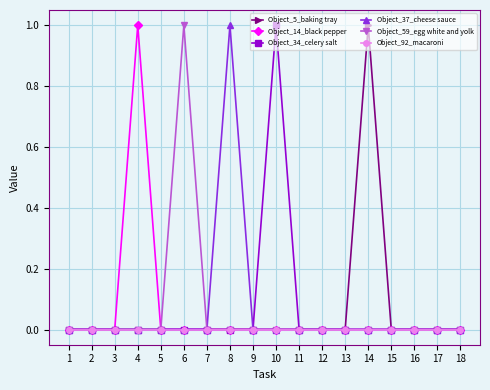

What is the maximum value shown in the chart?

1